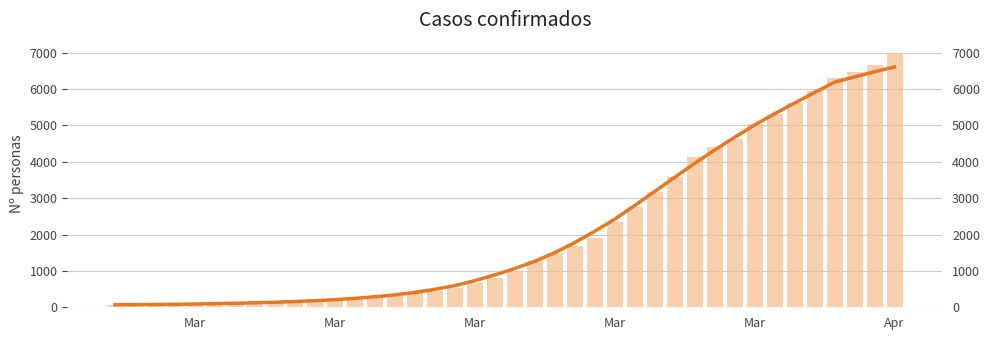

Reading left to right, list all the values displayed in this chart.

64	68	69	76	87	95	108	119	138	146	166	197	227	269	320	397	452	523	677	816	993	1261	1505	1686	1909	2345	2754	3168	3592	4129	4403	4628	5028	5317	5622	5952	6301	6466	6664	7003